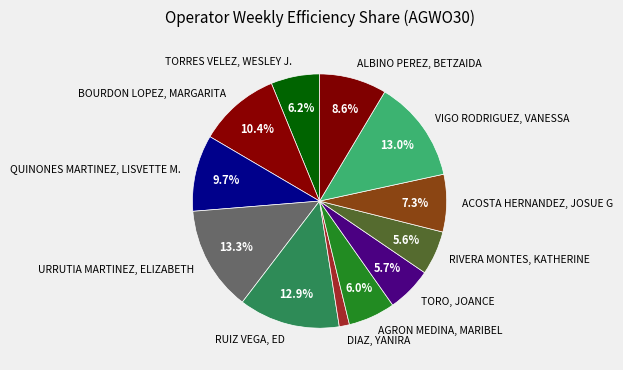

Which slice is the smallest?

DIAZ, YANIRA